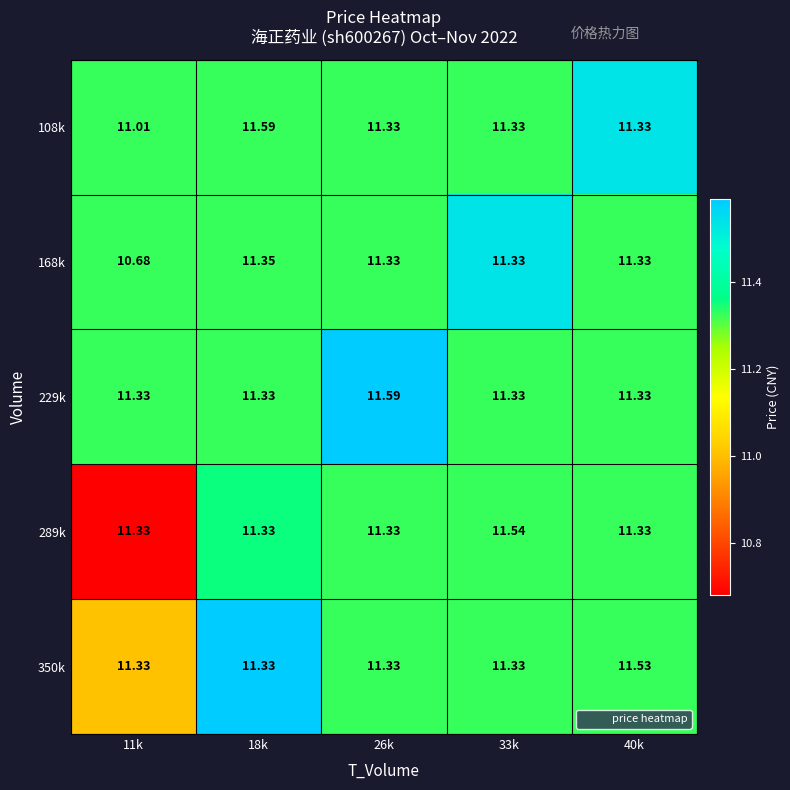

How many categories are shown in the chart?

5